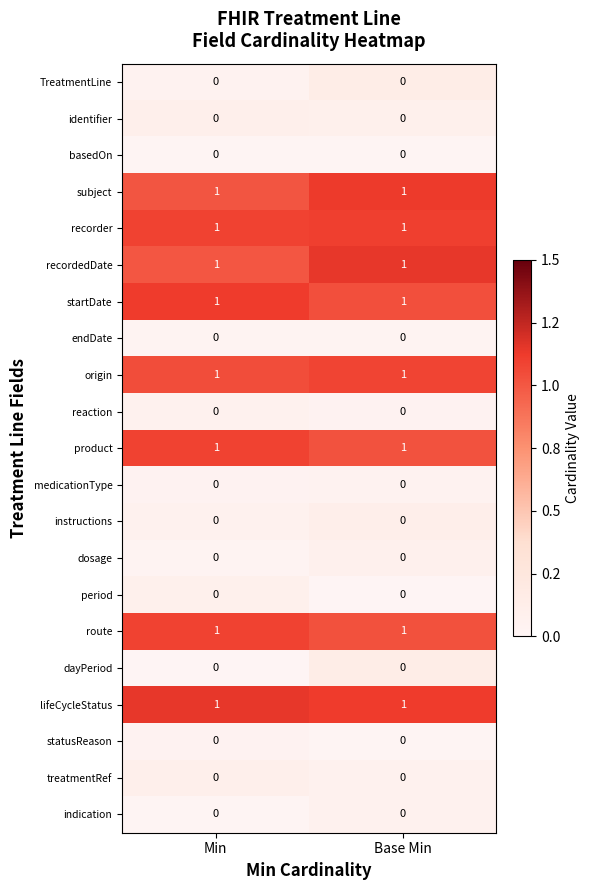

What is the total value across all series at Base Min?

8